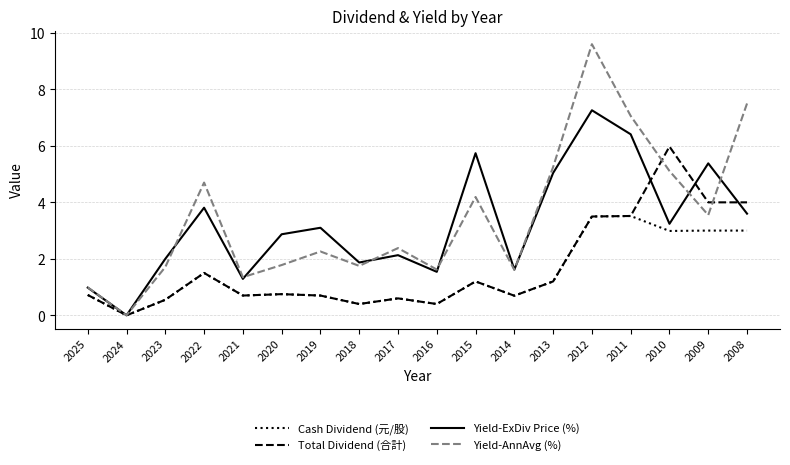

Is the value of Yield-ExDiv Price (%) at 2011 greater than the value of Yield-AnnAvg (%) at 2009?

Yes